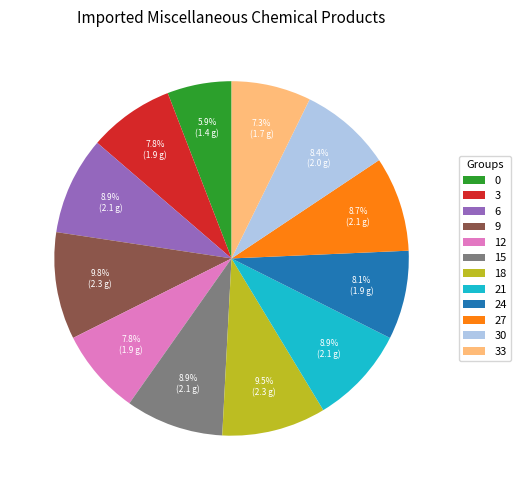

Is there a majority slice in this chart?

No